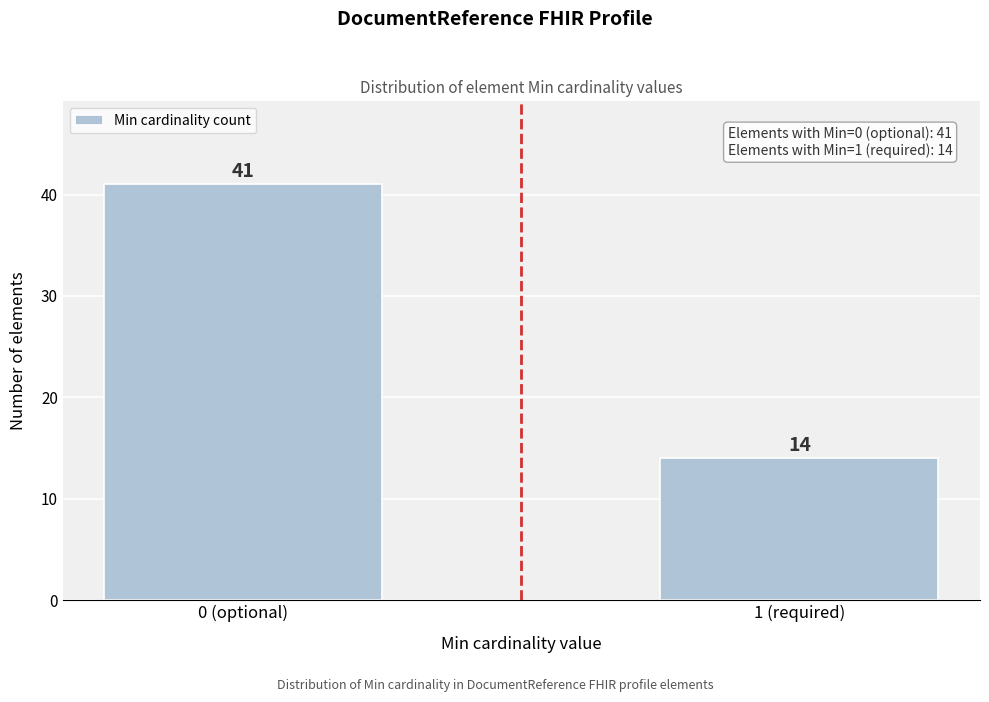

Reading right to left, extract all data points from this chart.

14	41